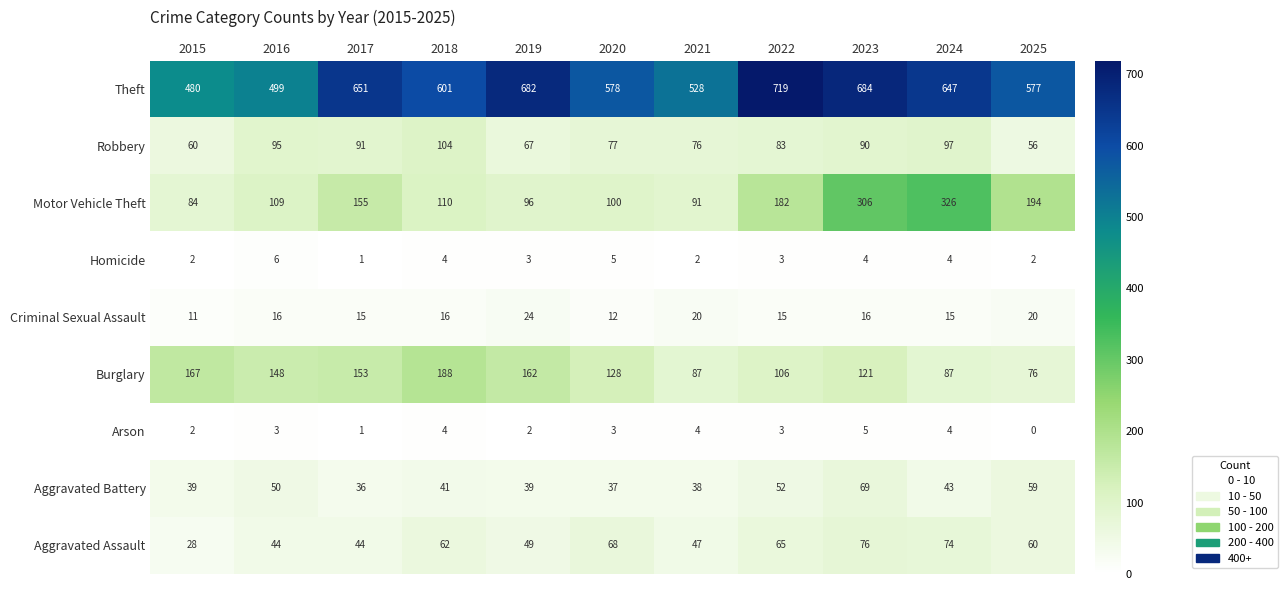

At which label does Aggravated Assault first exceed 60?

2018